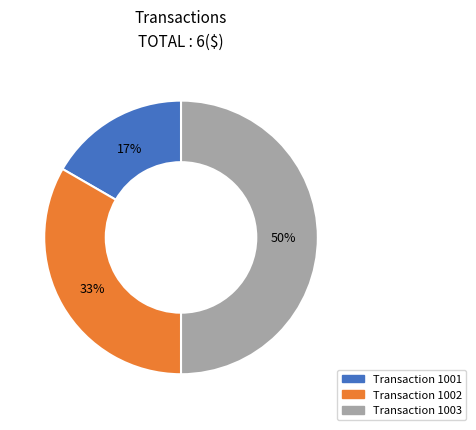

To the nearest percent, what is the average slice percentage?

33%